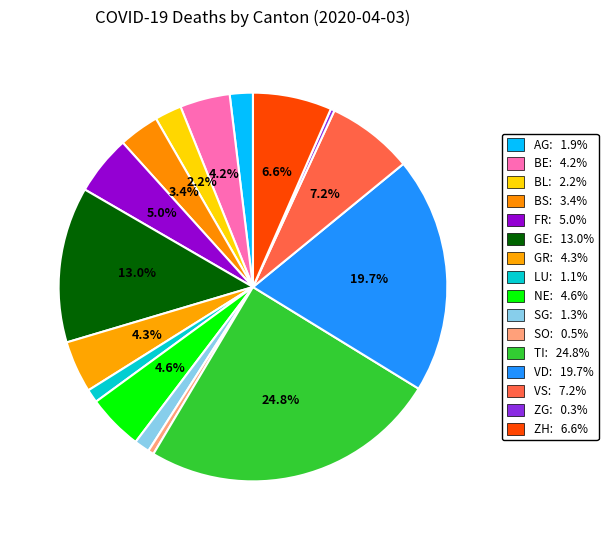

Does ZH represent more than half of the total?

No